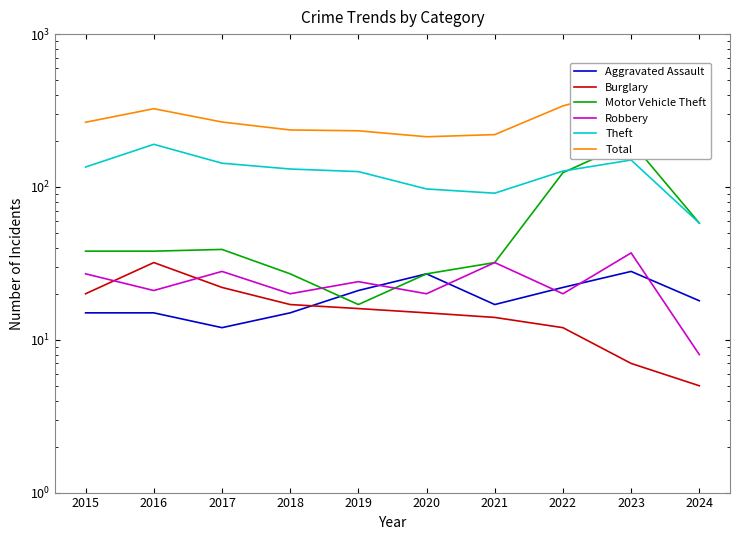

Reading right to left, transcribe all the data shown in this chart.

Aggravated Assault: 18	28	22	17	27	21	15	12	15	15
Burglary: 5	7	12	14	15	16	17	22	32	20
Motor Vehicle Theft: 58	197	124	32	27	17	27	39	38	38
Robbery: 8	37	20	32	20	24	20	28	21	27
Theft: 58	150	127	91	97	126	131	143	190	135
Total: 158	448	339	220	213	233	236	266	325	265